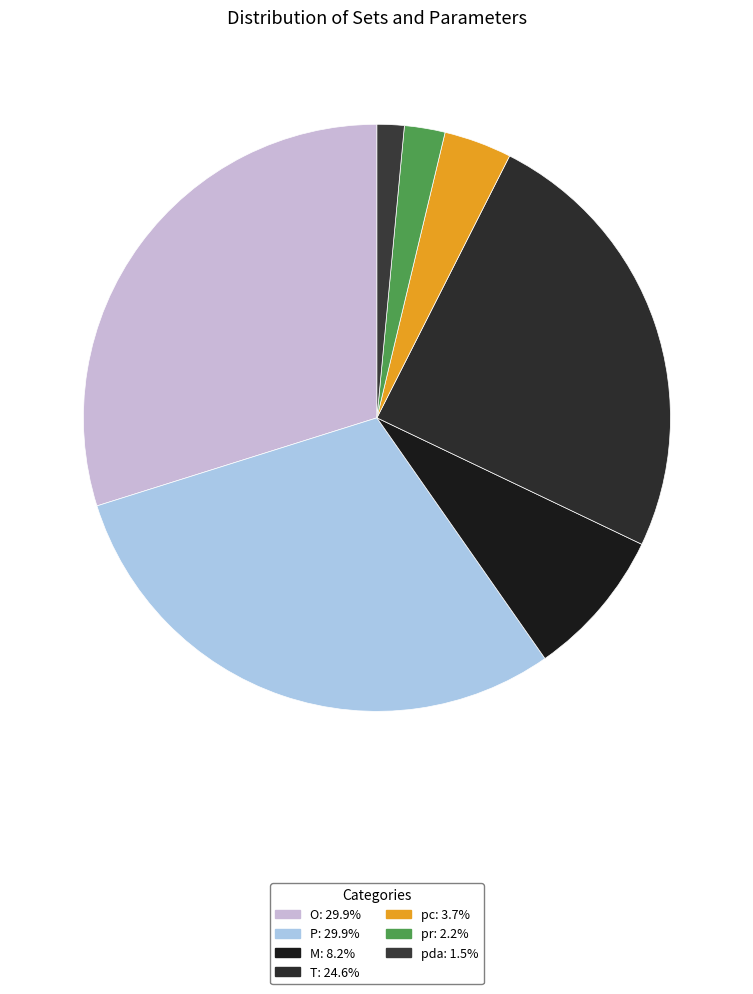

How many segments does this pie chart have?

7